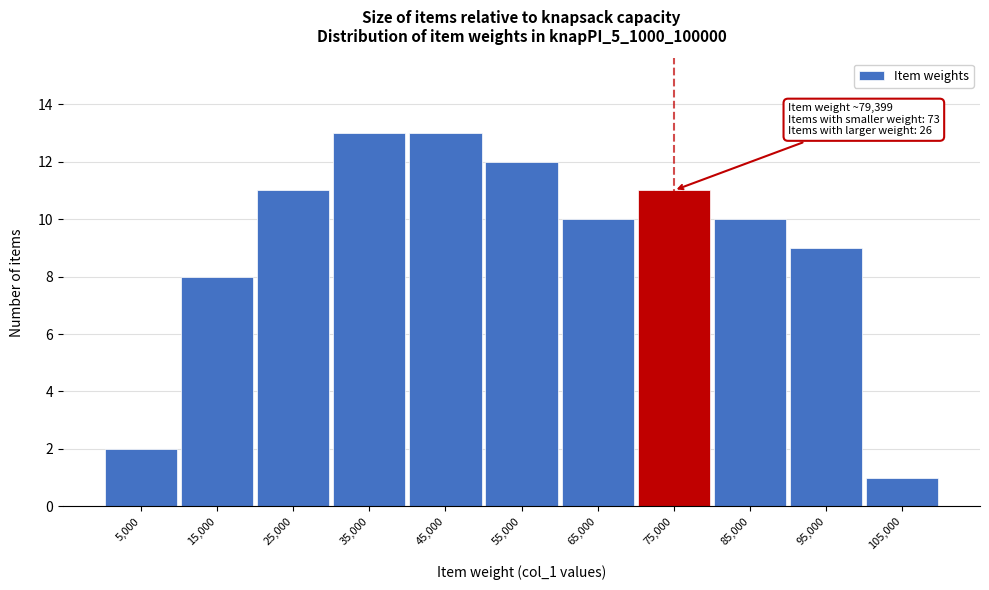

Reading right to left, list all the values displayed in this chart.

105,000=1	95,000=9	85,000=10	75,000=11	65,000=10	55,000=12	45,000=13	35,000=13	25,000=11	15,000=8	5,000=2